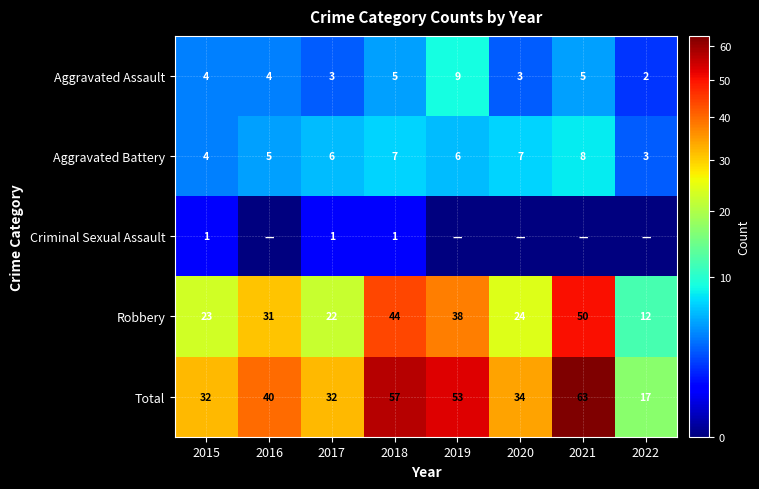

At which label does Total reach its minimum?

2022